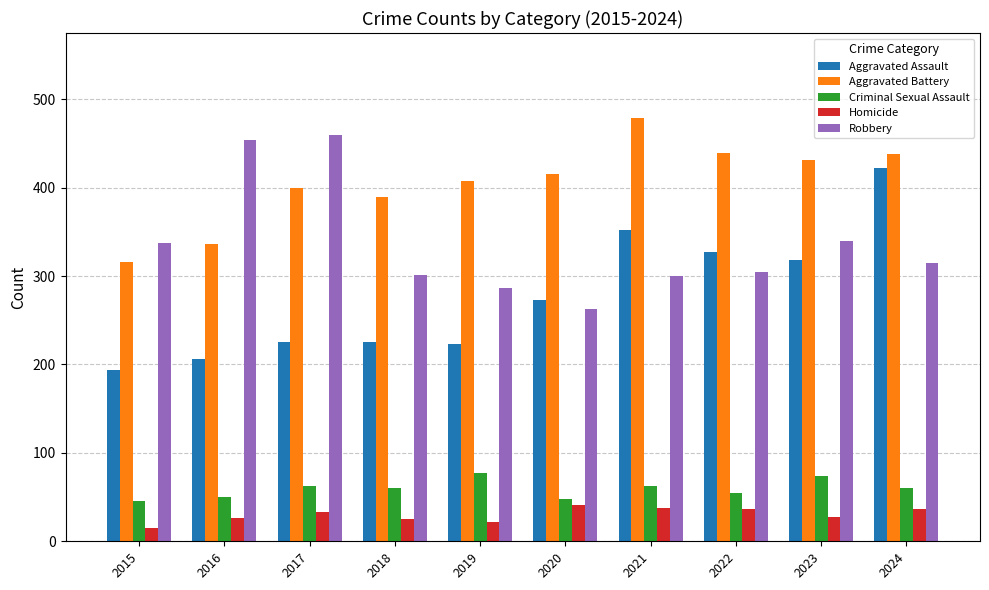

What is the spread (max minus min) of values at 2022?

402